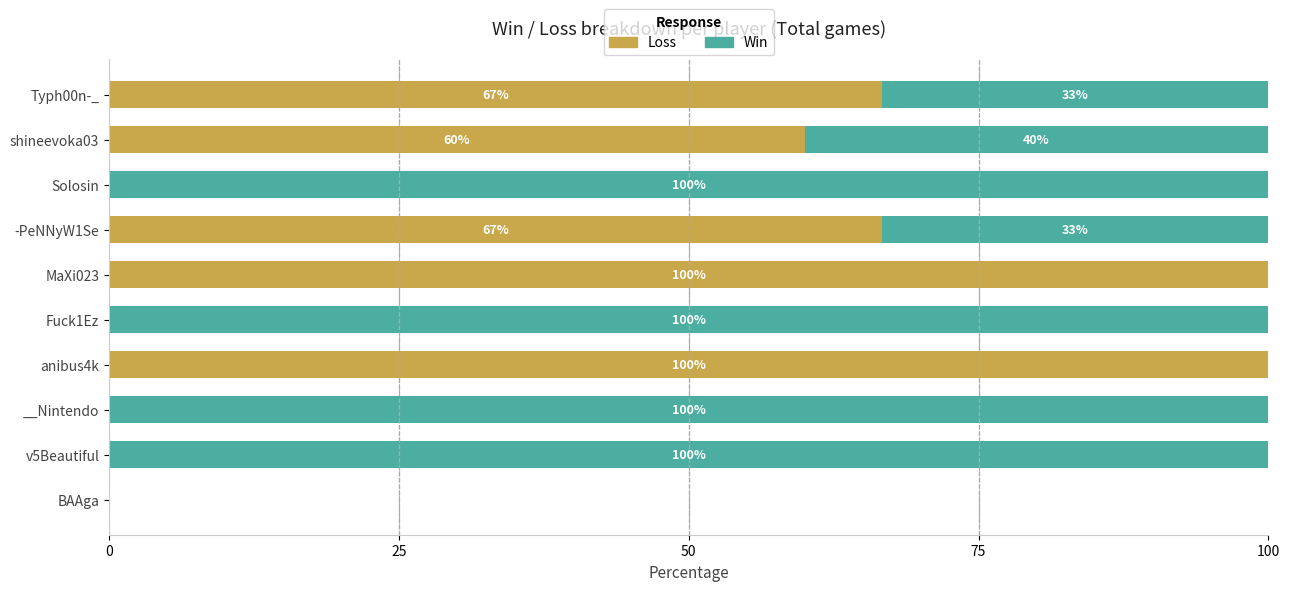

What is the approximate value of Loss at MaXi023?

100.0